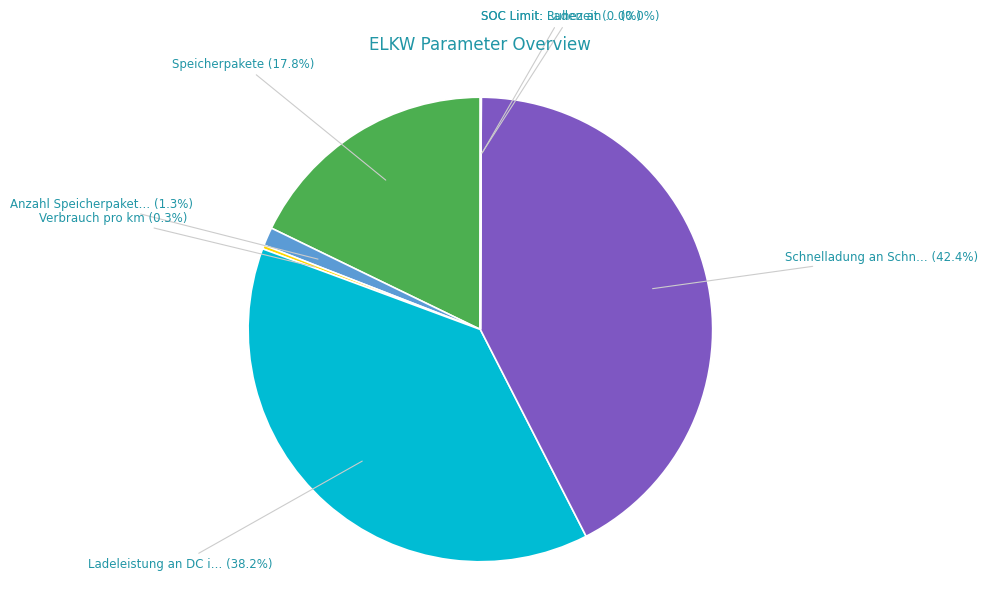

Is there any slice that represents more than half of the pie?

No